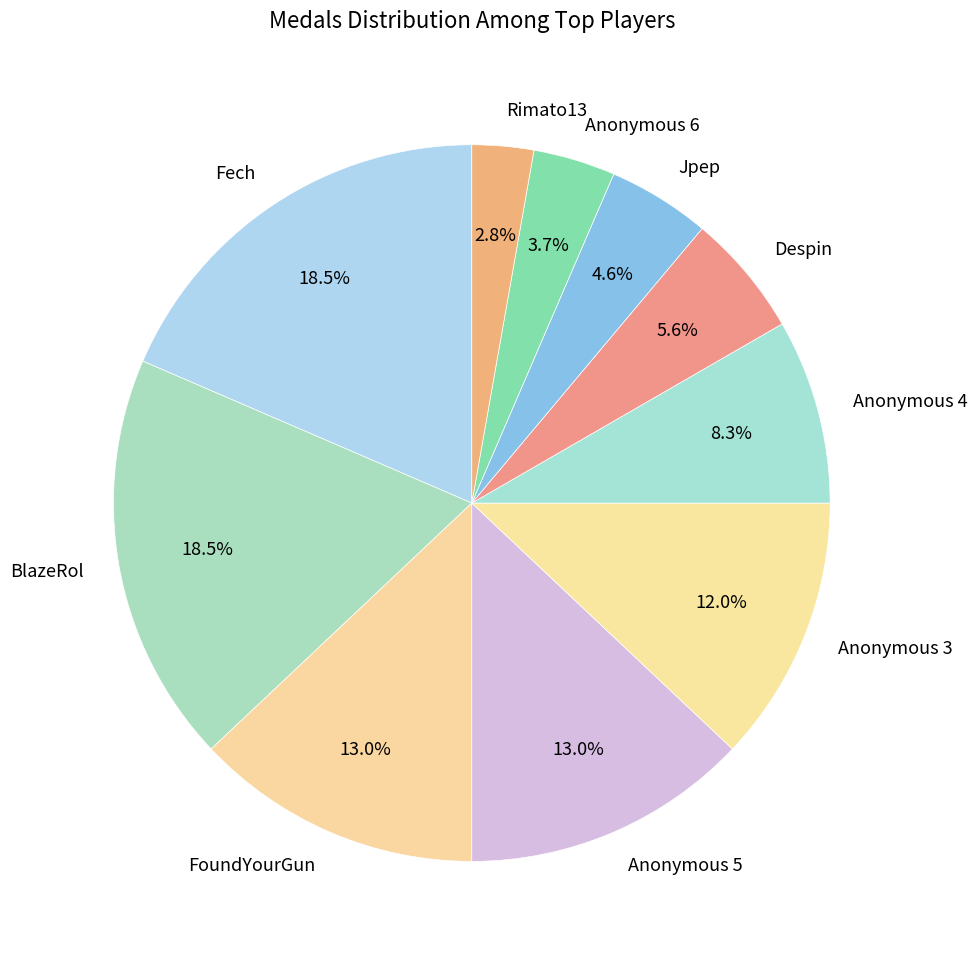

Does Anonymous 6 represent more than half of the total?

No